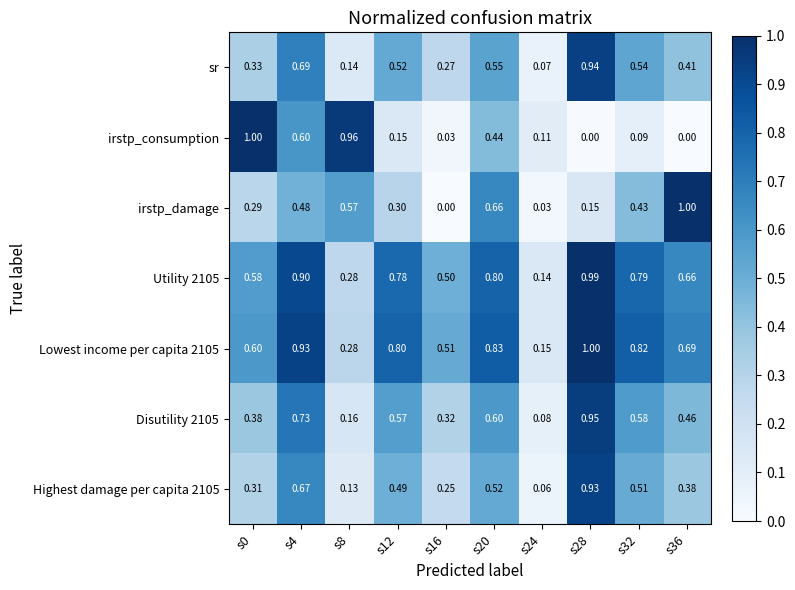

Between s20 and s36, which series saw the biggest shift?

irstp_consumption